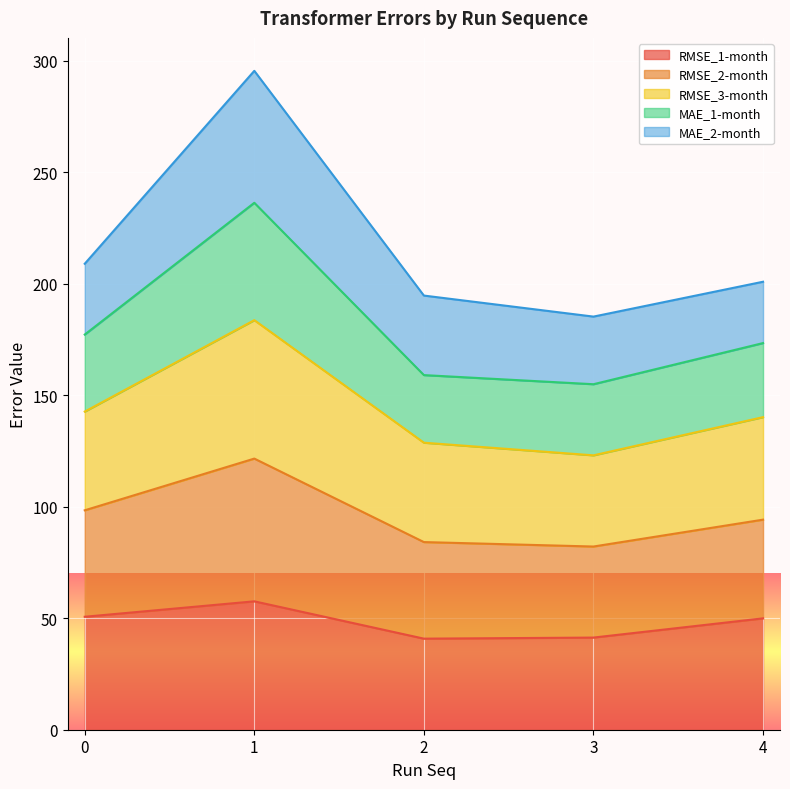

The value of RMSE_1-month at 4 is 49.9. True or false?

True